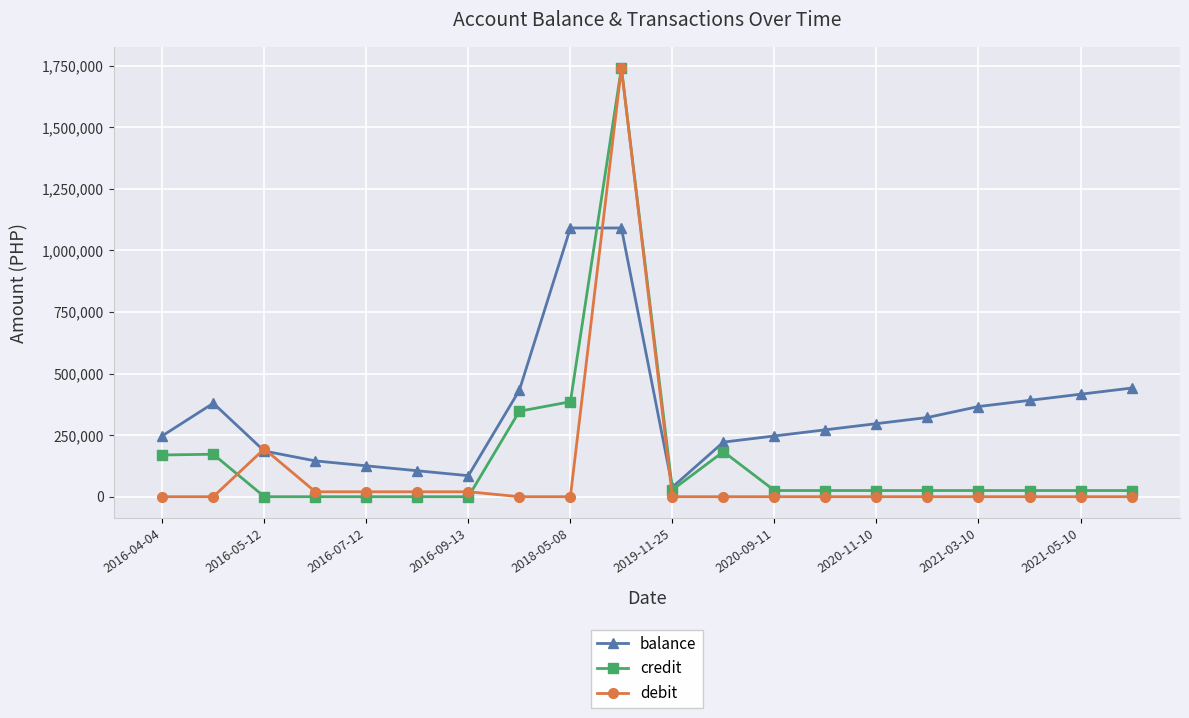

What is the value of the balance point at the 13th from the left?

246542.7